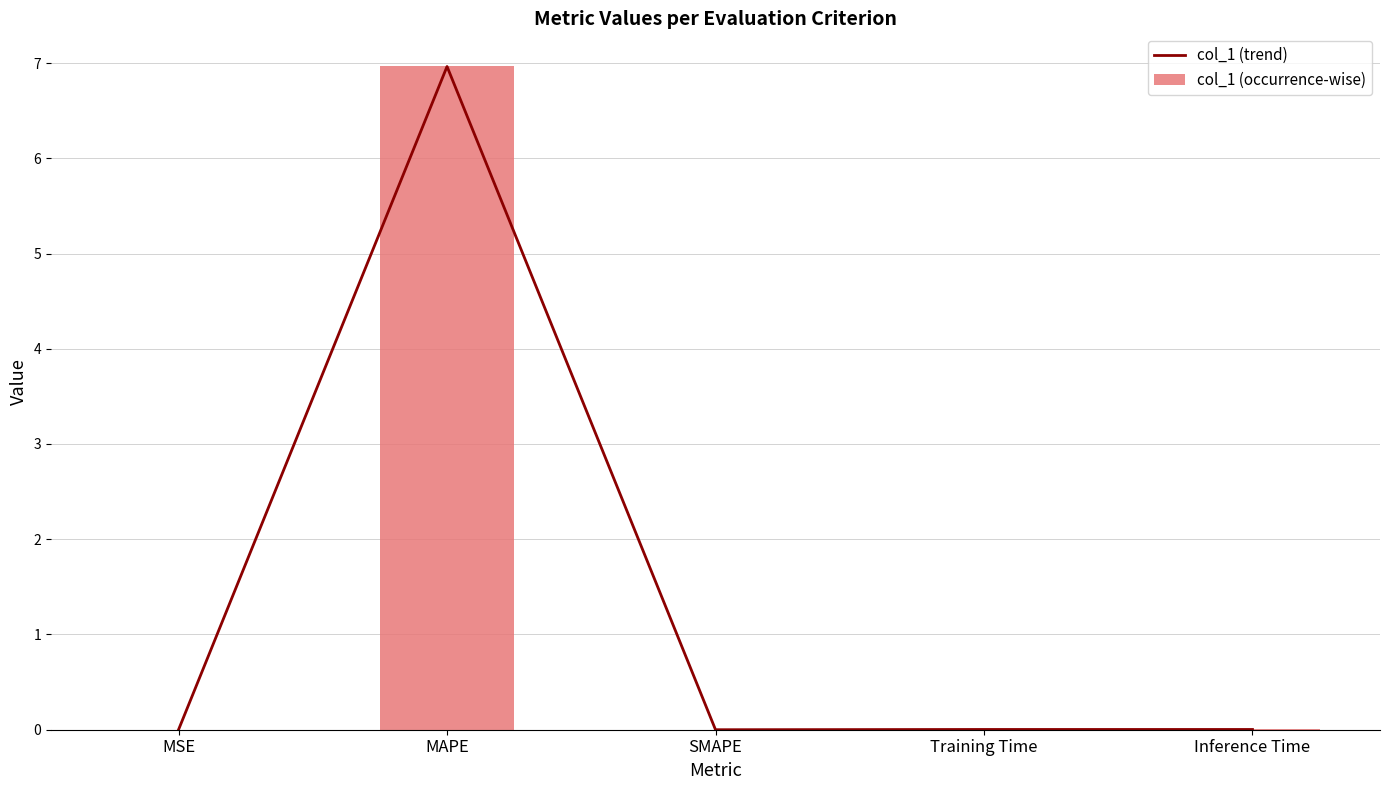

At how many categories does at least one series exceed 3?

1